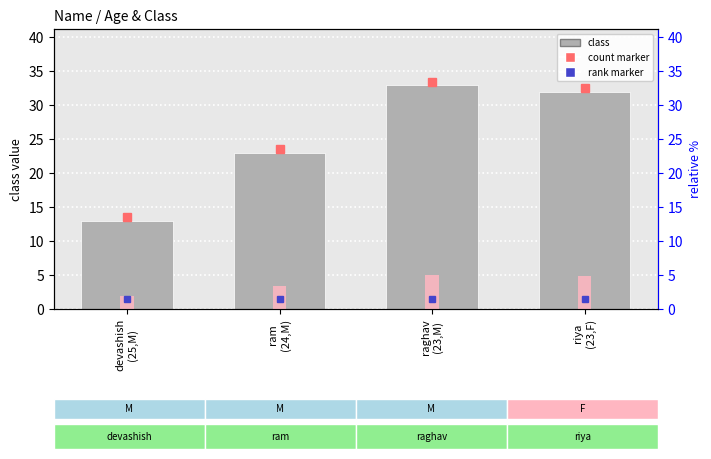

Are the bars grouped side by side (vs. stacked)?

No